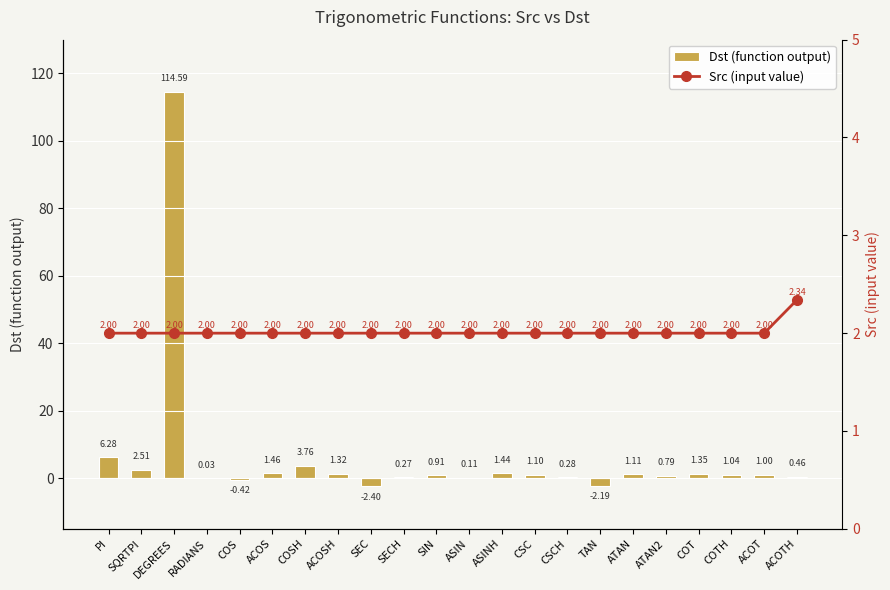

What is the sum of all Src (input value) values?

44.3